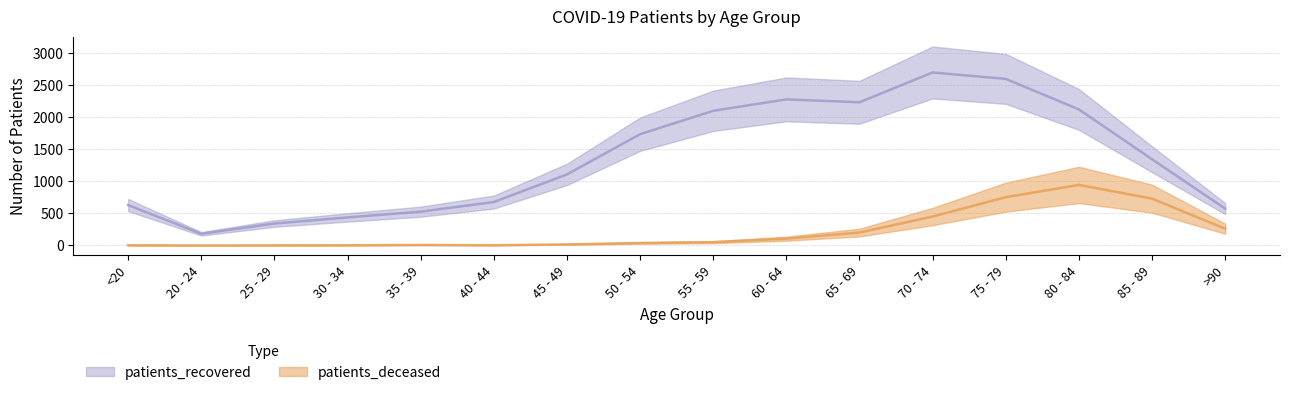

True or false: patients_recovered has a value of 2278 at 60 - 64.

True